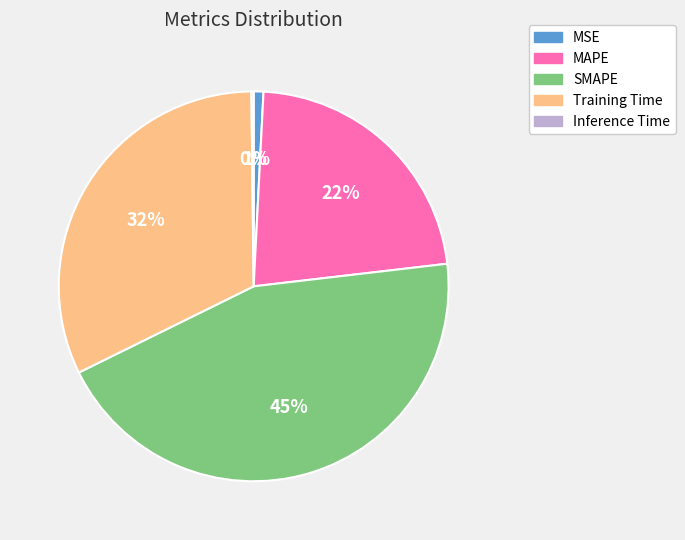

What is the largest slice in the pie chart?

SMAPE